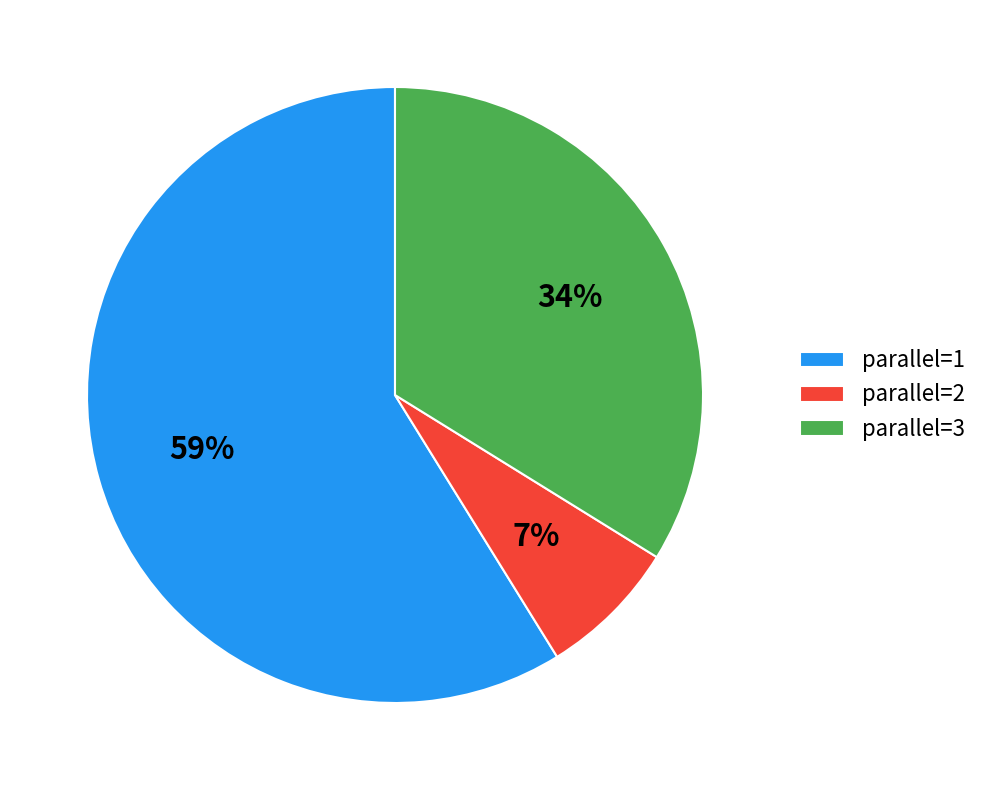

Is the sum of parallel=1 and parallel=3 greater than half?

Yes